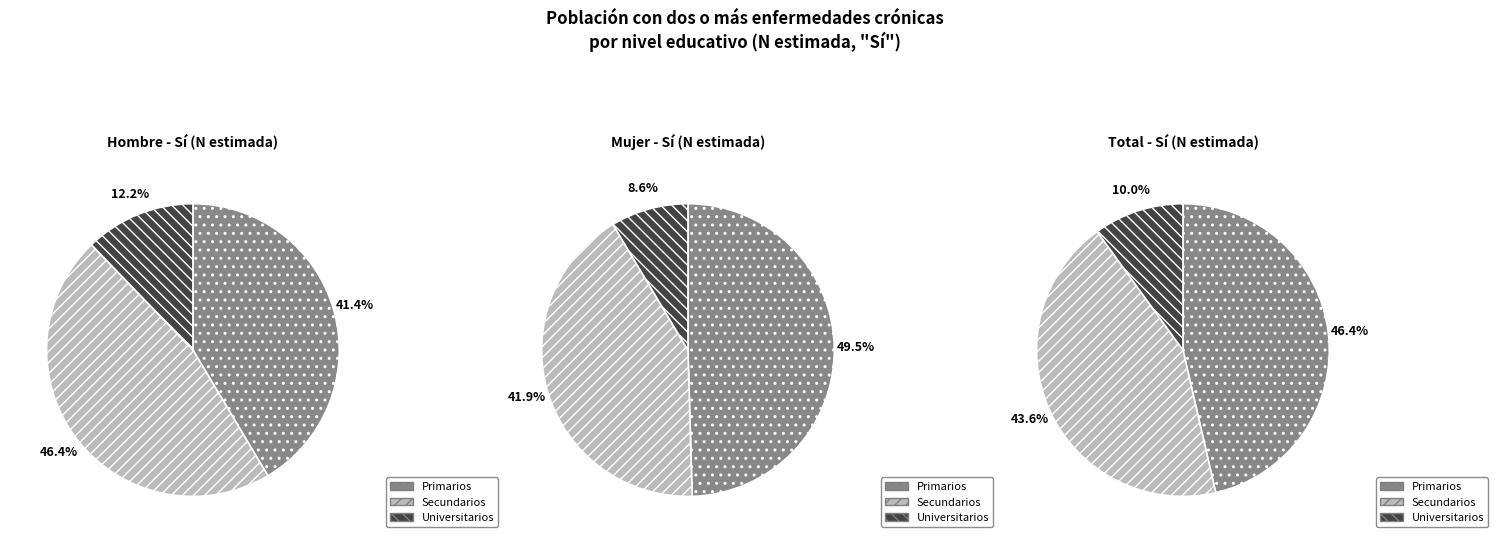

Between Primarios and Secundarios, which is larger?

Secundarios